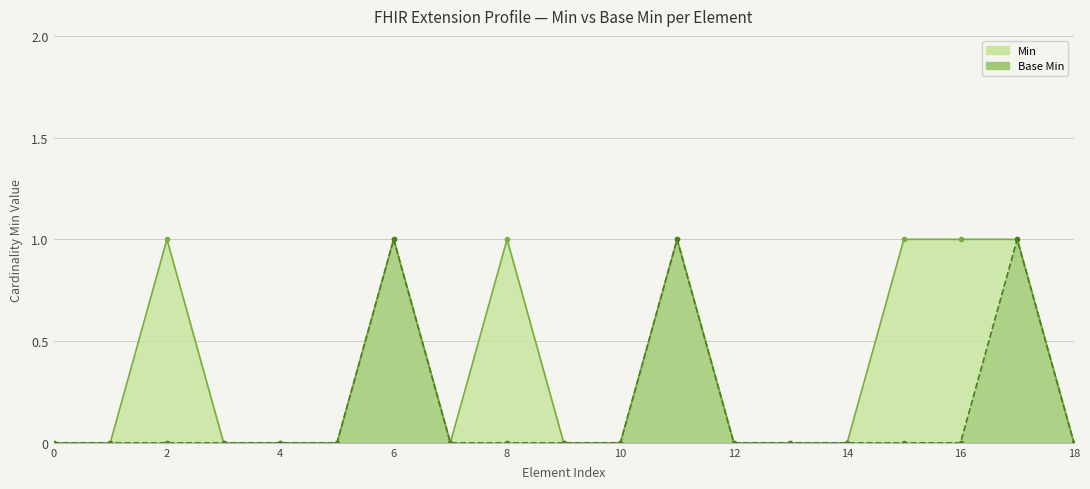

True or false: Base Min has more than 0 points higher than both neighbors.

True